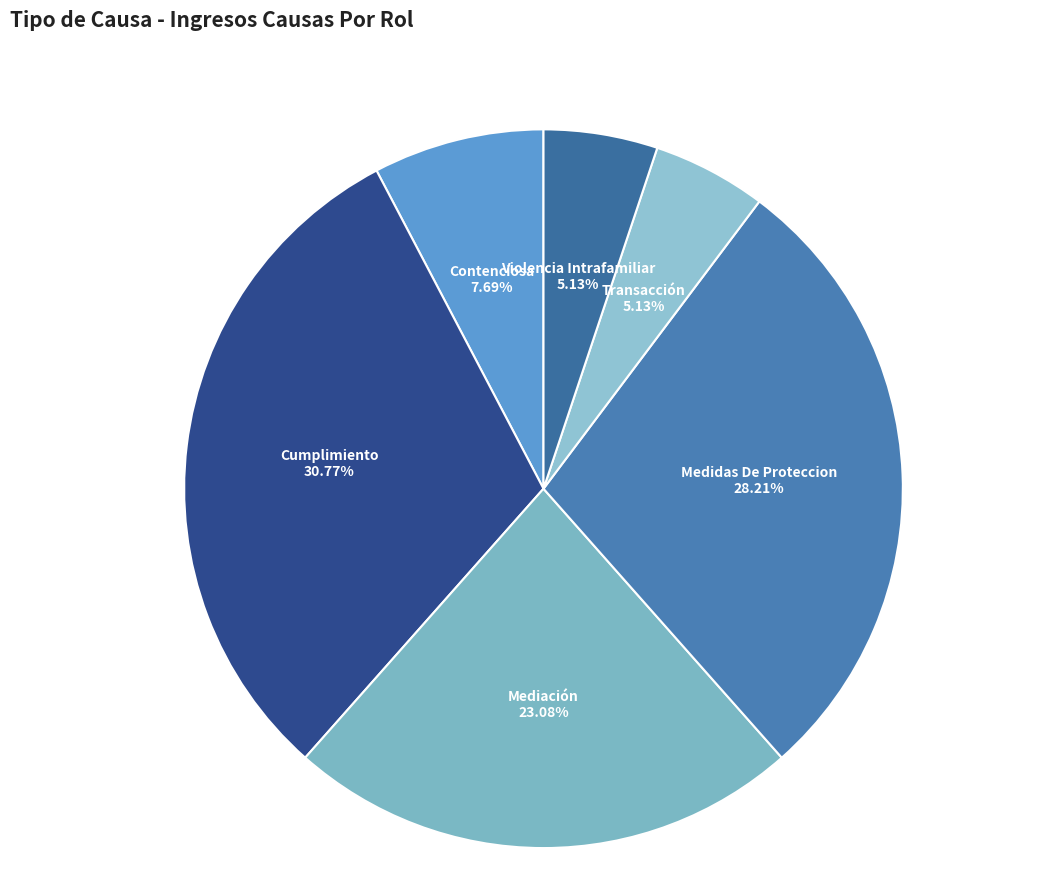

What is the ratio of the value at Medidas De Proteccion to the value at Contenciosa?

3.7